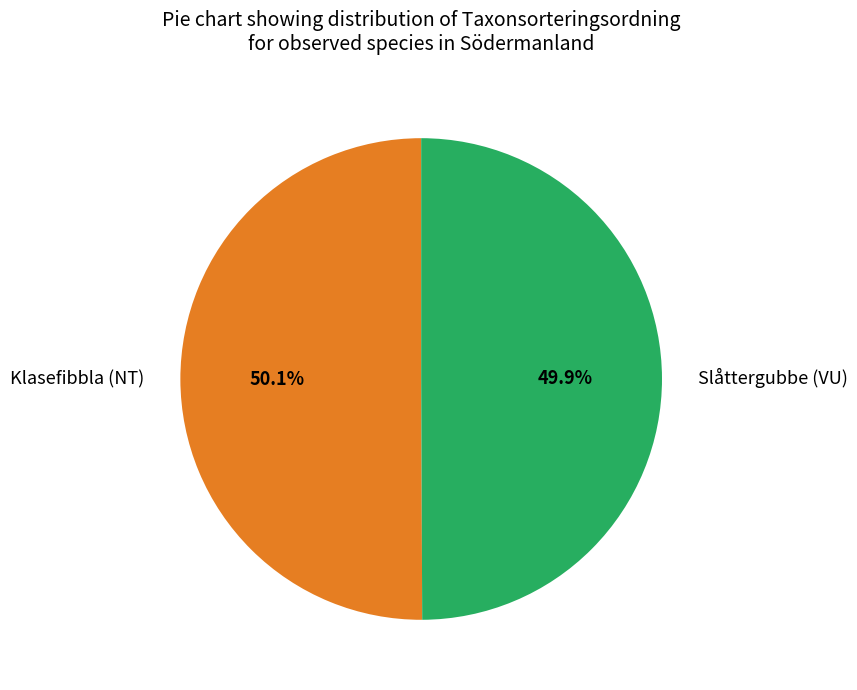

What is the total percentage of Klasefibbla (NT) and Slåttergubbe (VU)?

100.0%